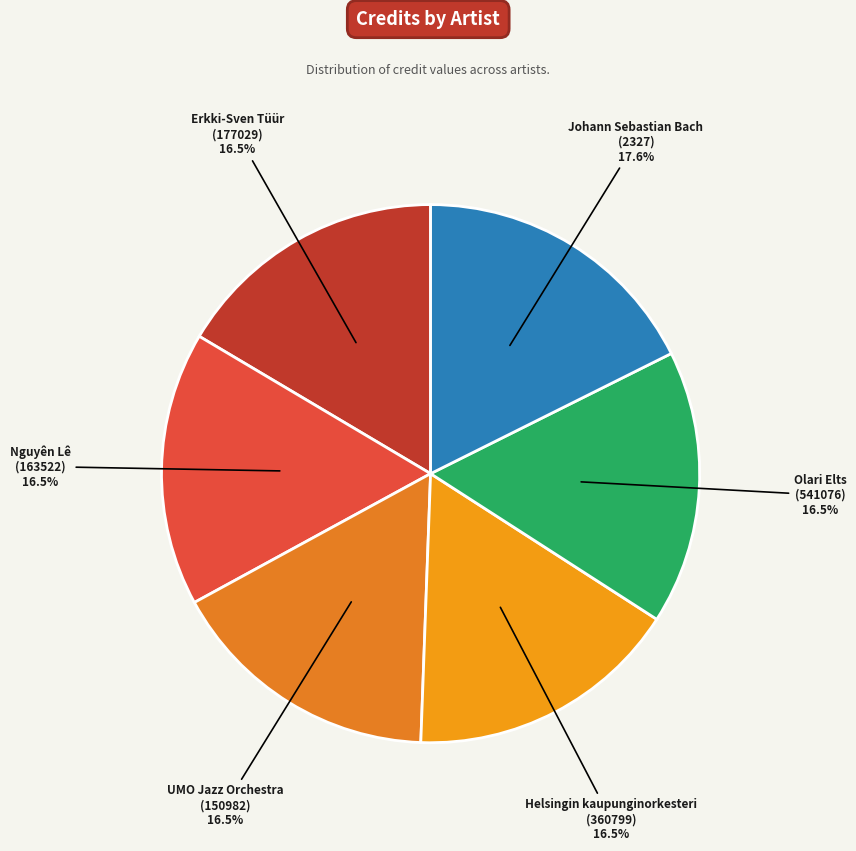

What is the ratio of the value at UMO Jazz Orchestra (150982) to the value at Nguyên Lê (163522)?

1.0